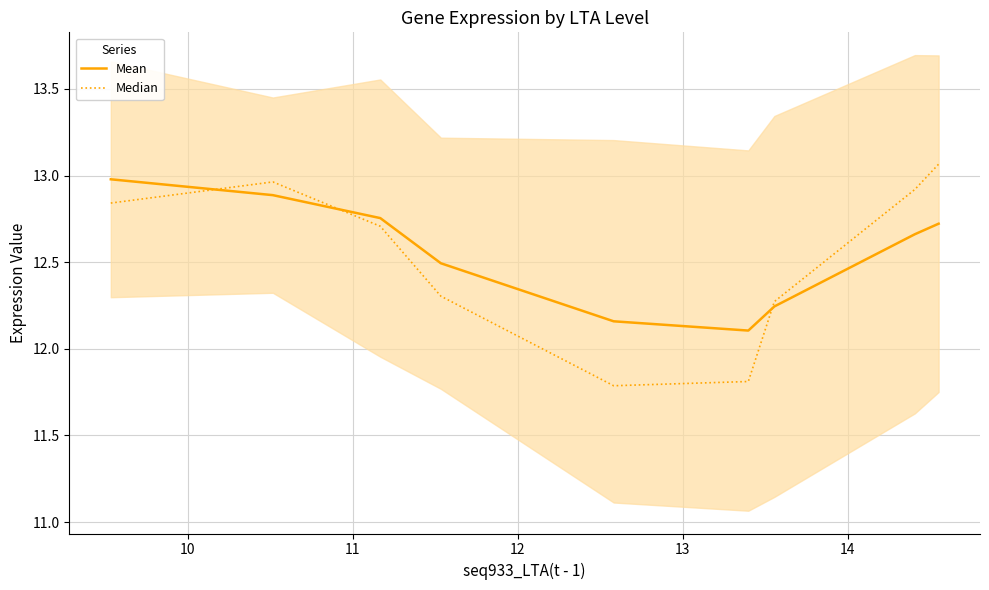

What is the maximum value for Median?

13.1